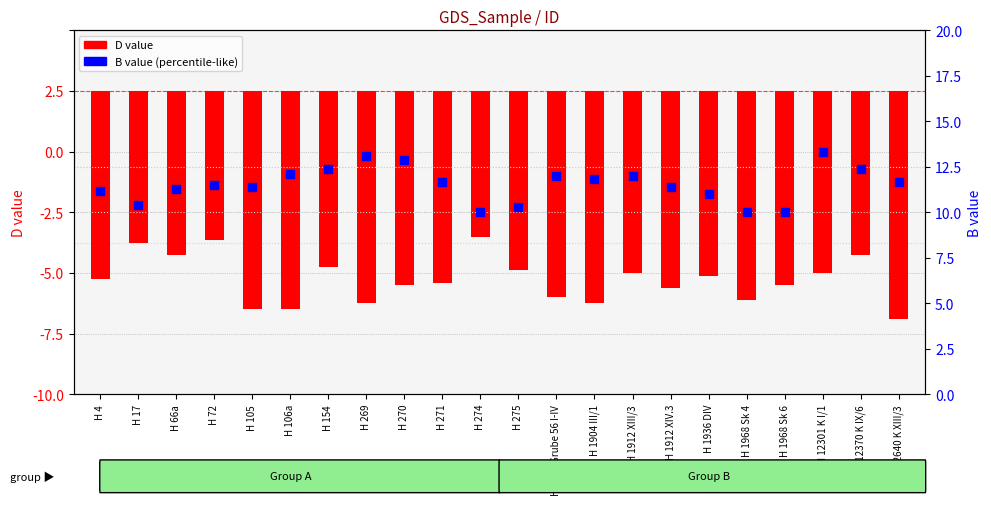

Is the value of B value at H 275 greater than the value of D value at H 12301 K I/1?

Yes